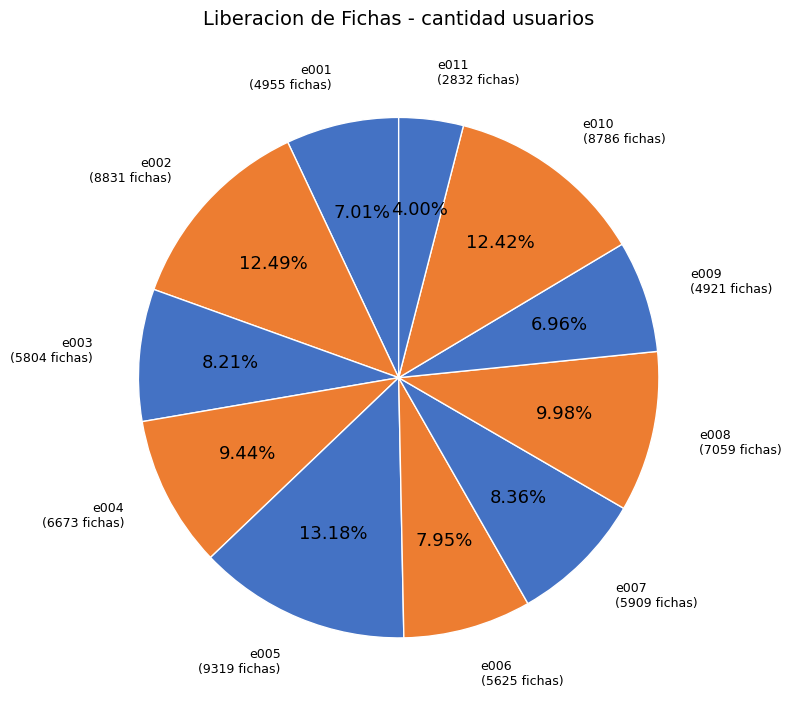

Approximately how many times larger is the value at e002 compared to e010?

1.0